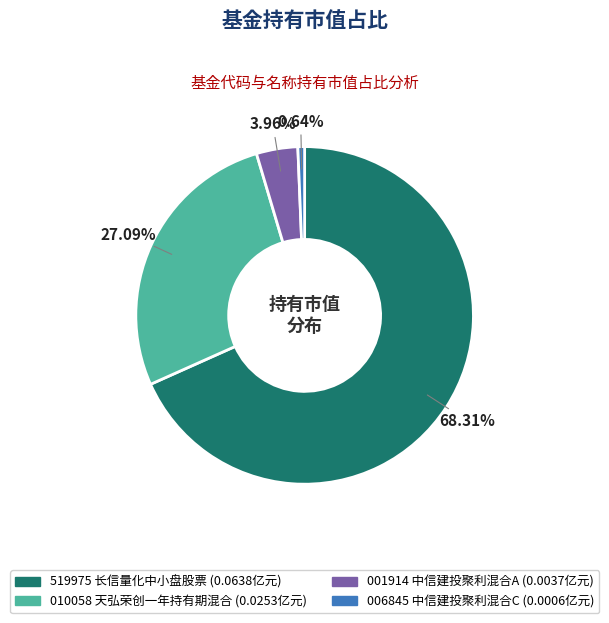

Does any single category account for the majority?

Yes